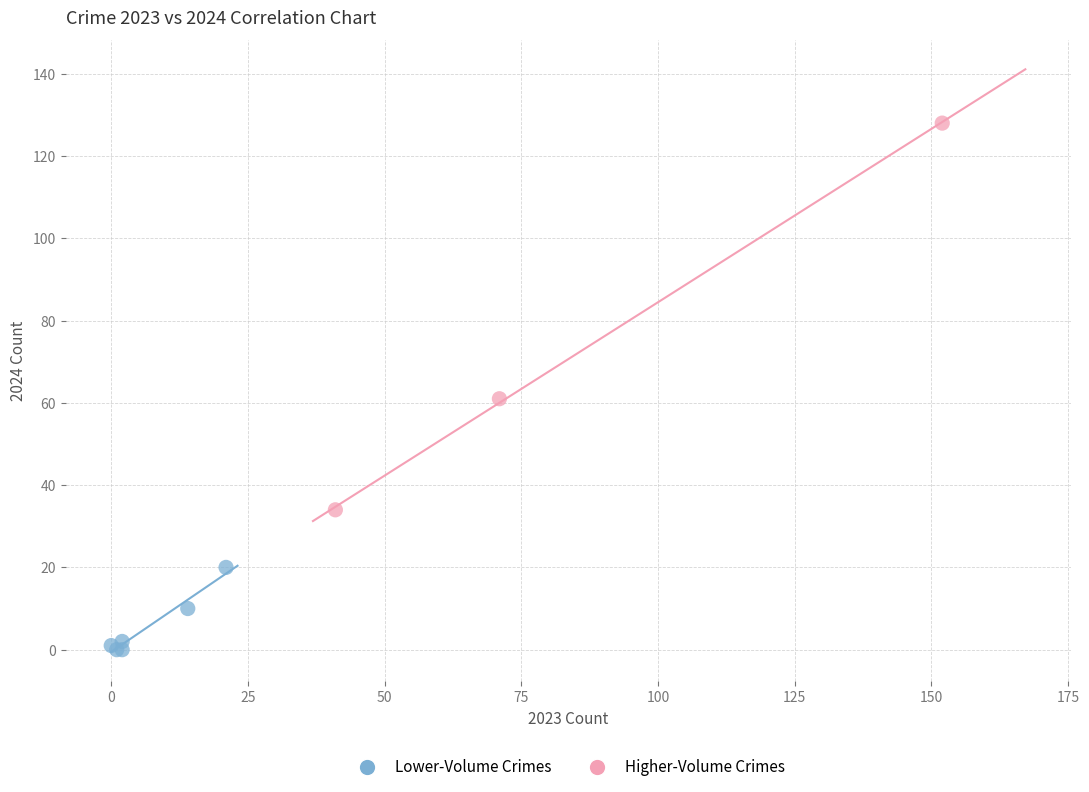

Which series has the widest spread of Y values?

Higher-Volume Crimes